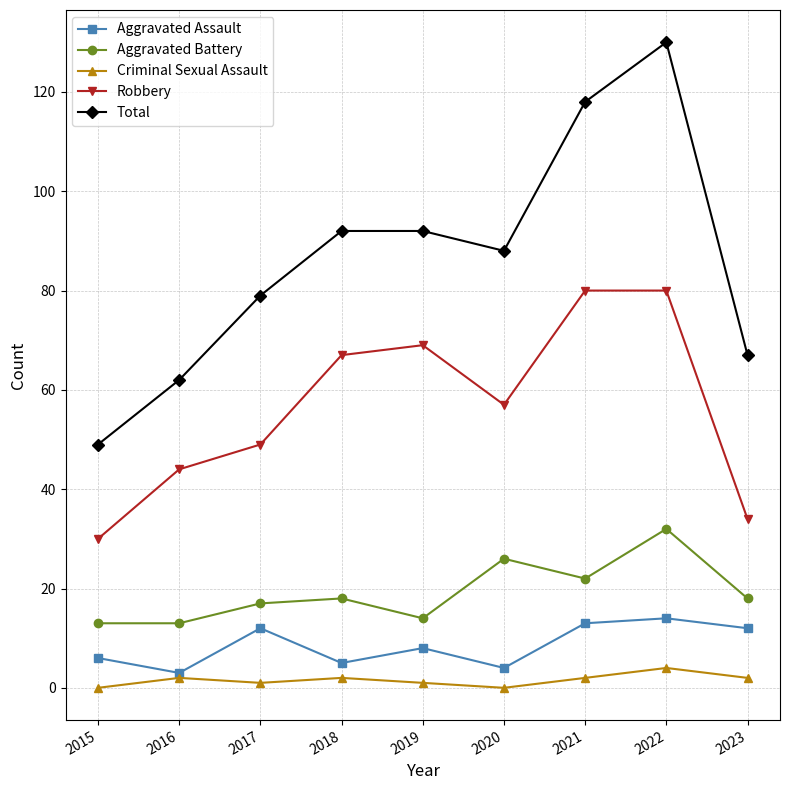

Which series has the widest spread of values?

Total